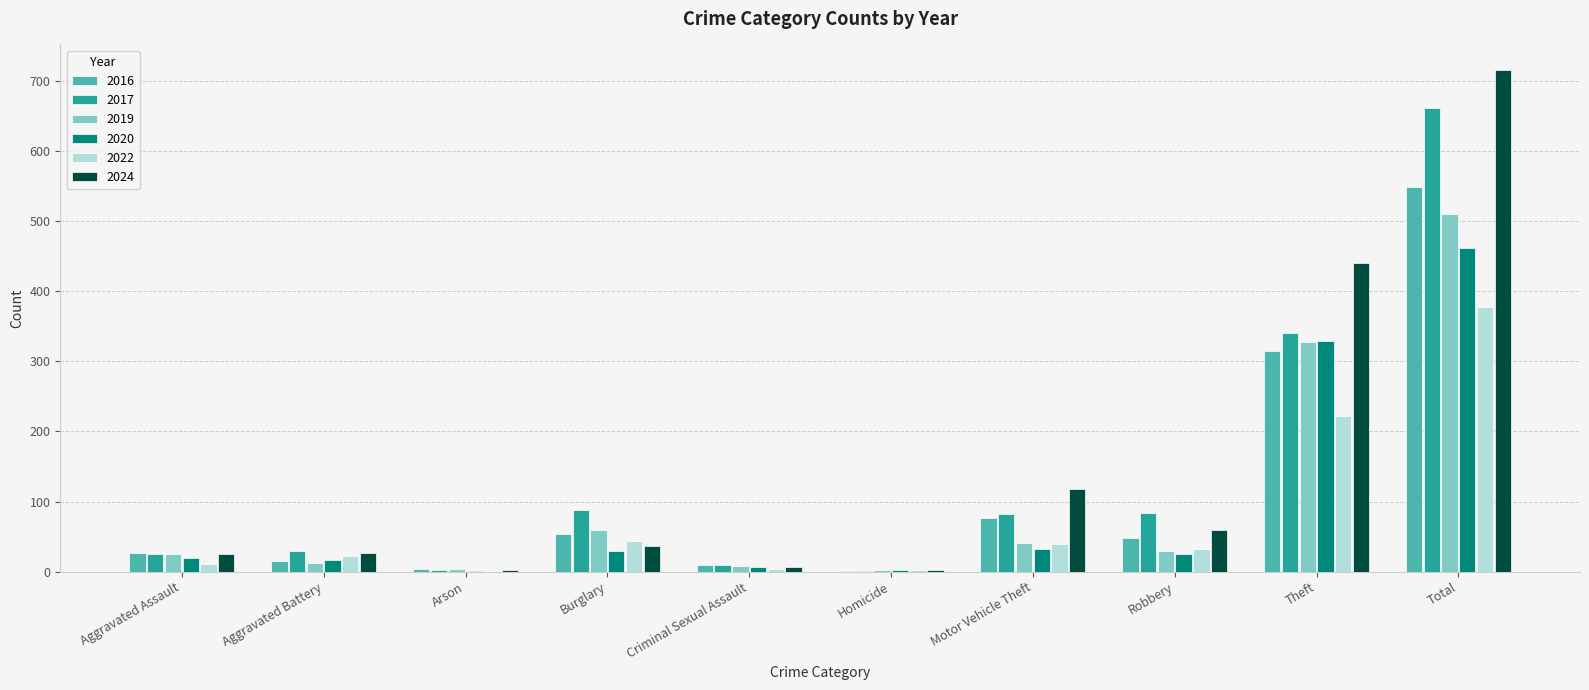

The 2024 series shows 27 at Aggravated Battery. True or false?

True